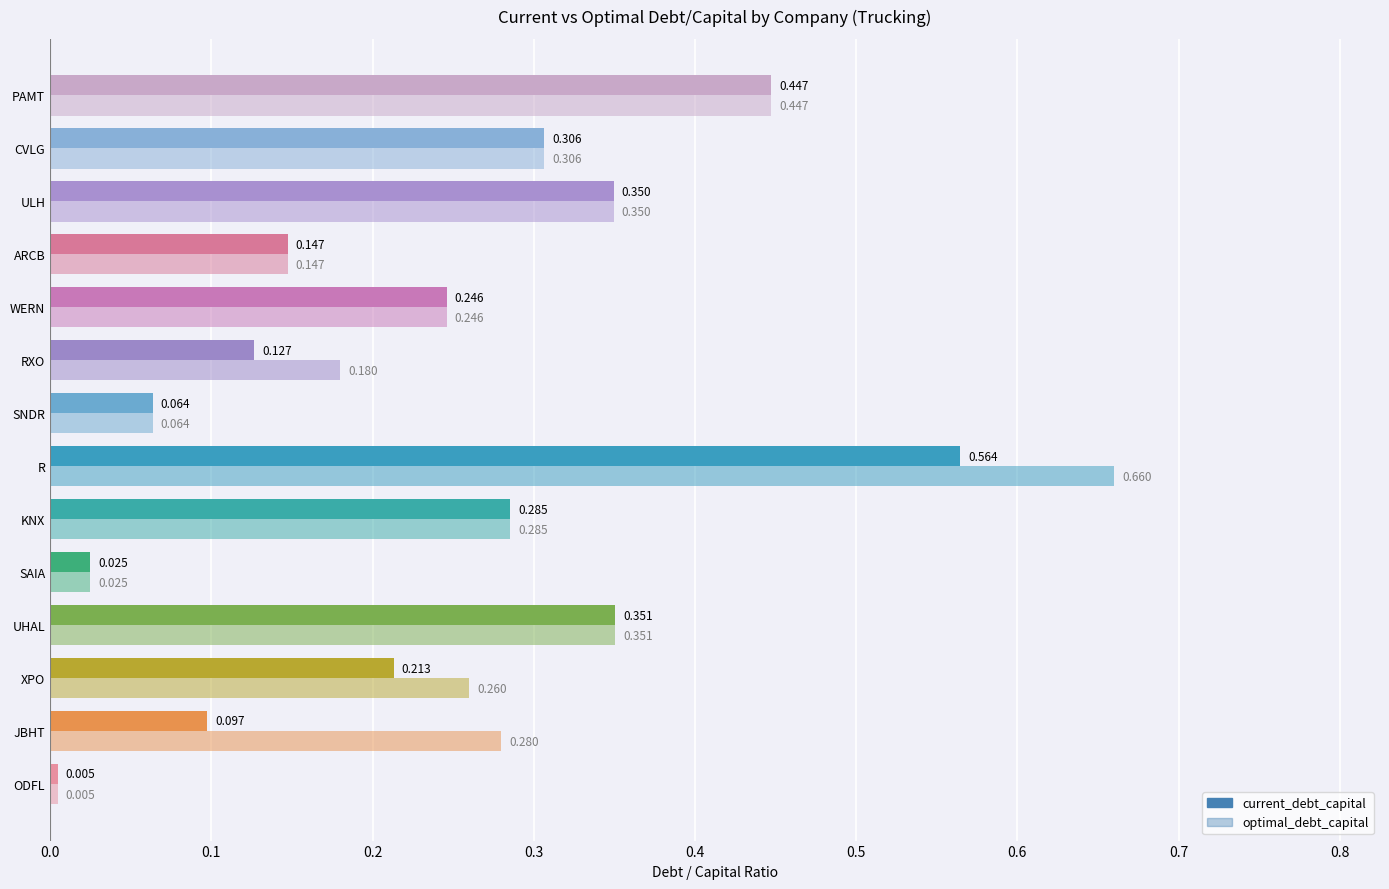

At how many categories does at least one series exceed 0?

14